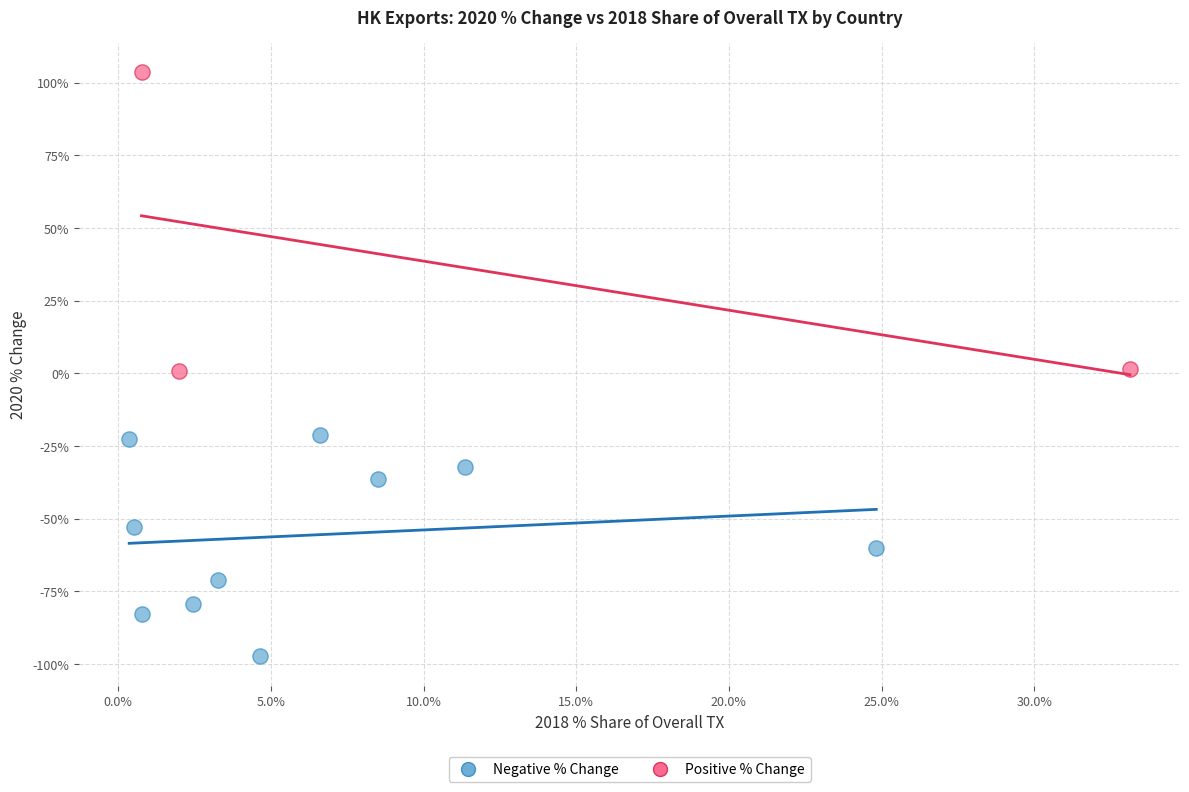

Which series has the largest Y range (max minus min)?

Positive % Change